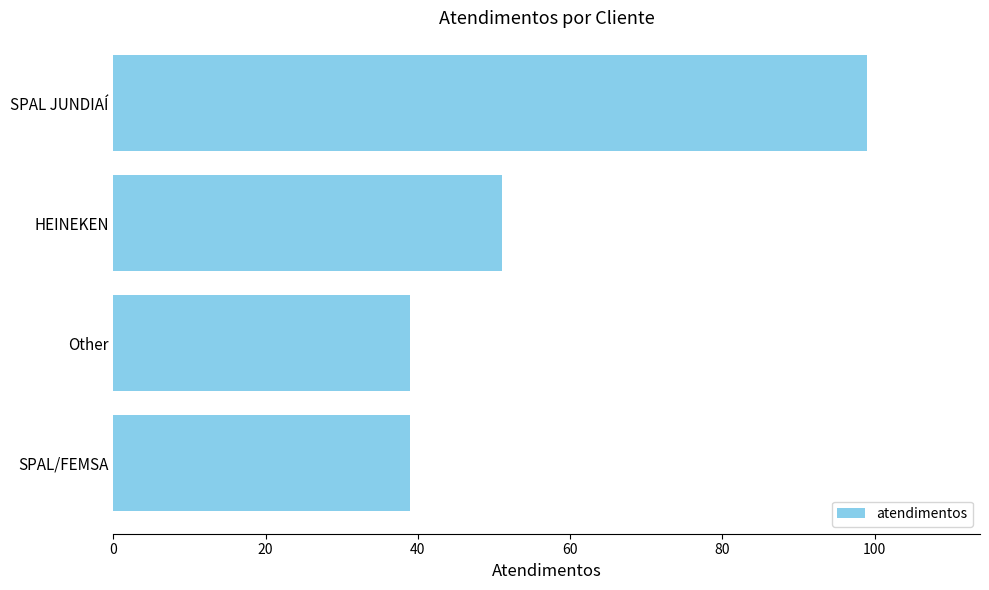

Reading top to bottom, transcribe all the data shown in this chart.

99	51	39	39